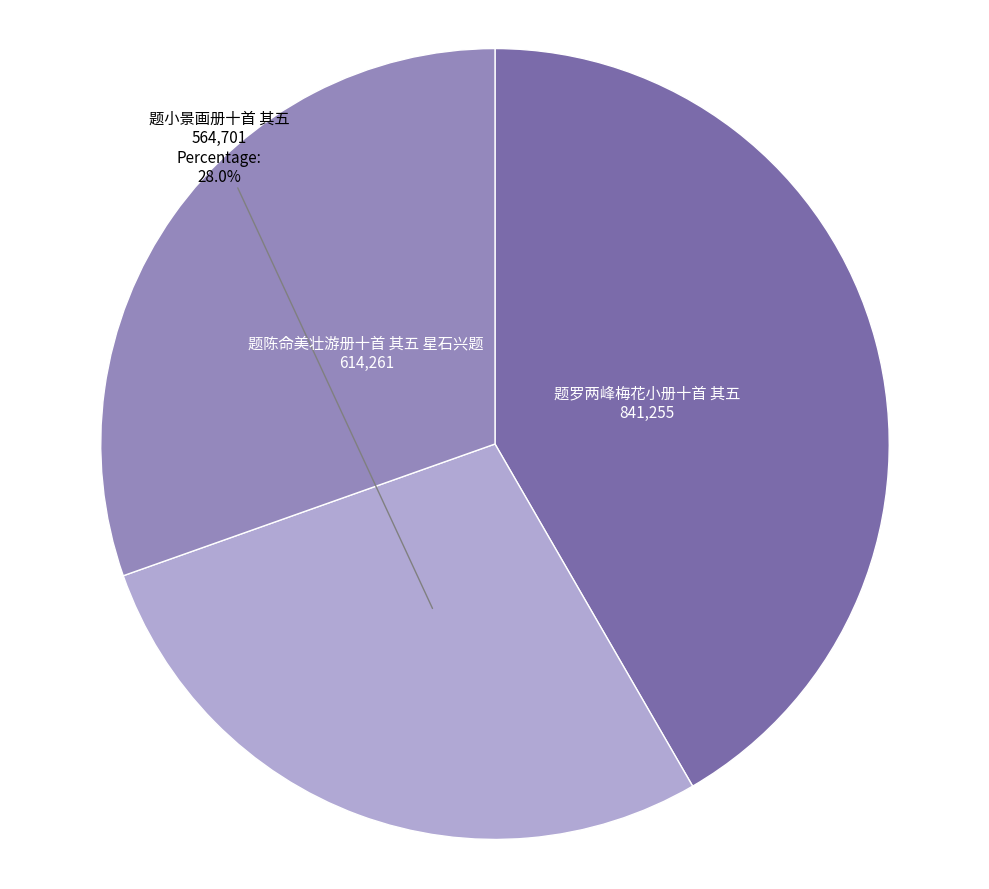

Is the sum of 题罗两峰梅花小册十首 其五 and 题小景画册十首 其五 greater than half?

Yes